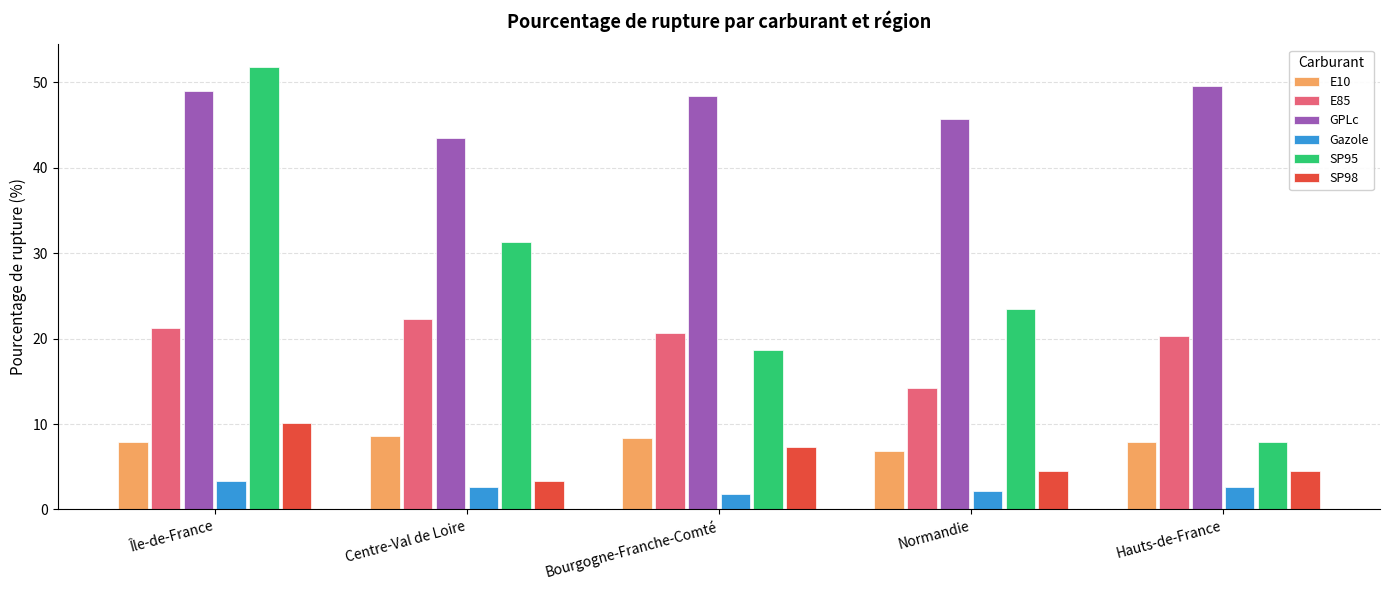

What is the sum of the E85 values at Île-de-France and Bourgogne-Franche-Comté?

41.9